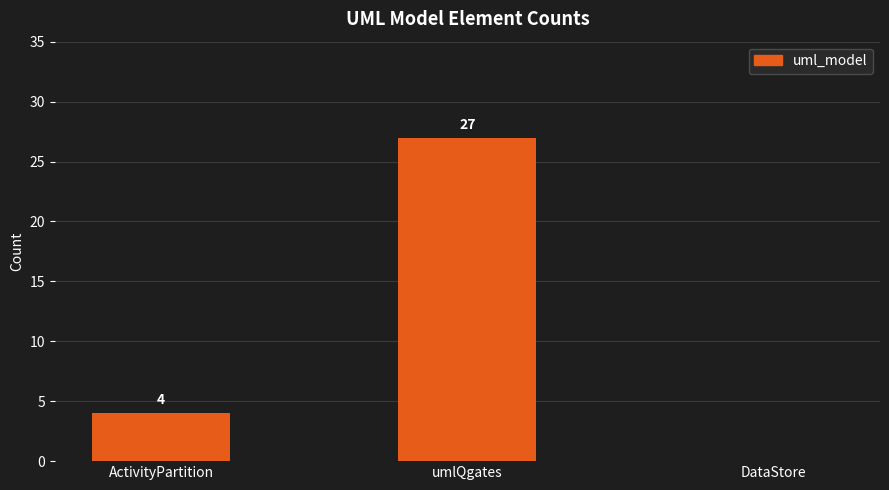

Is it true that the value at umlQgates is 27?

True